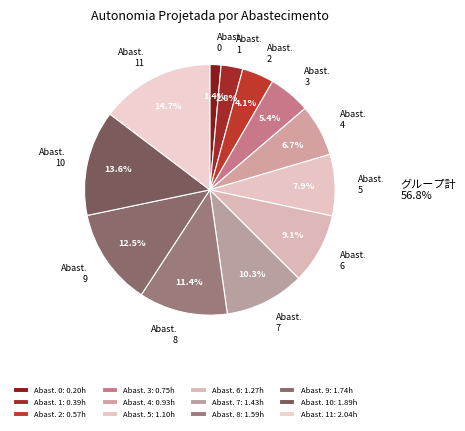

How many segments does this pie chart have?

12